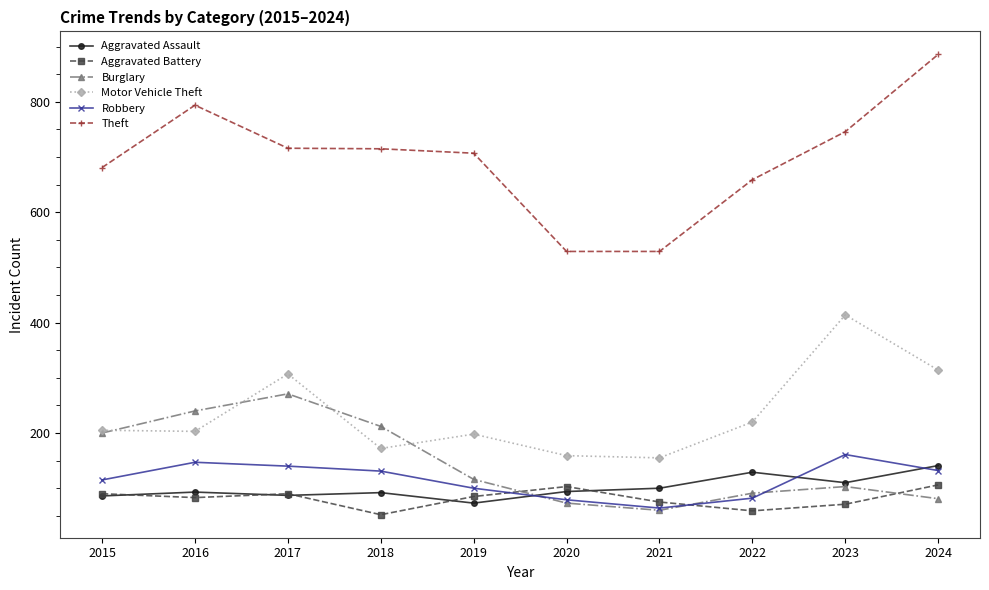

How many lines are shown in the chart?

6